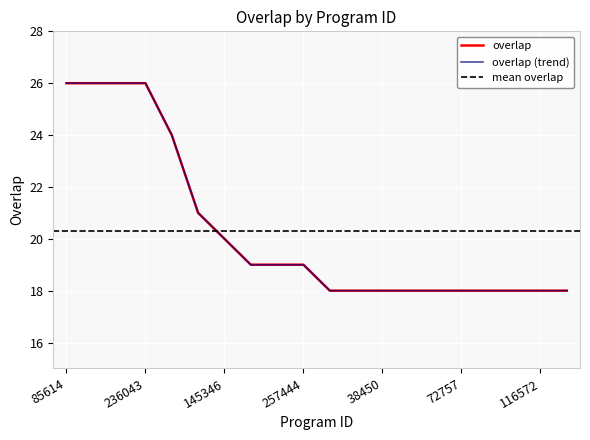

True or false: there are more than 0 points higher than both neighbors.

False